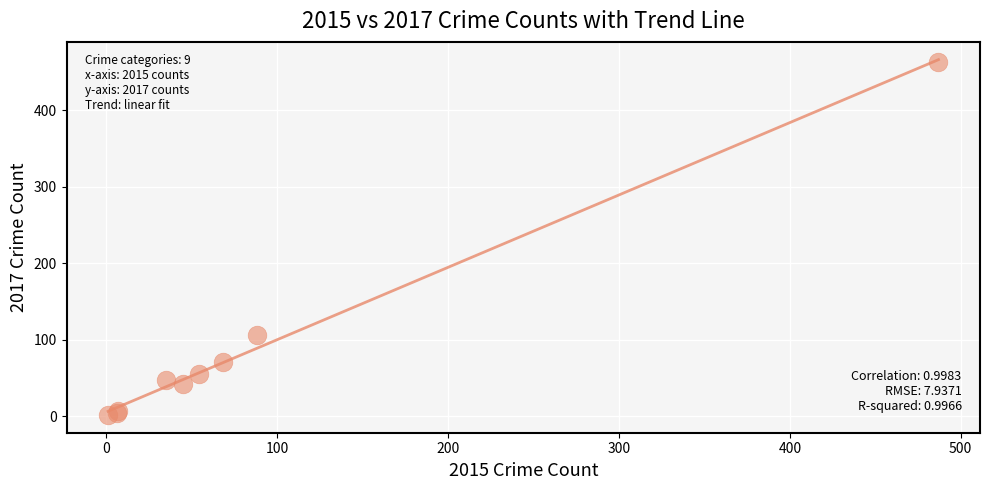

What Y value in the scatter plot is closest to 232?

107